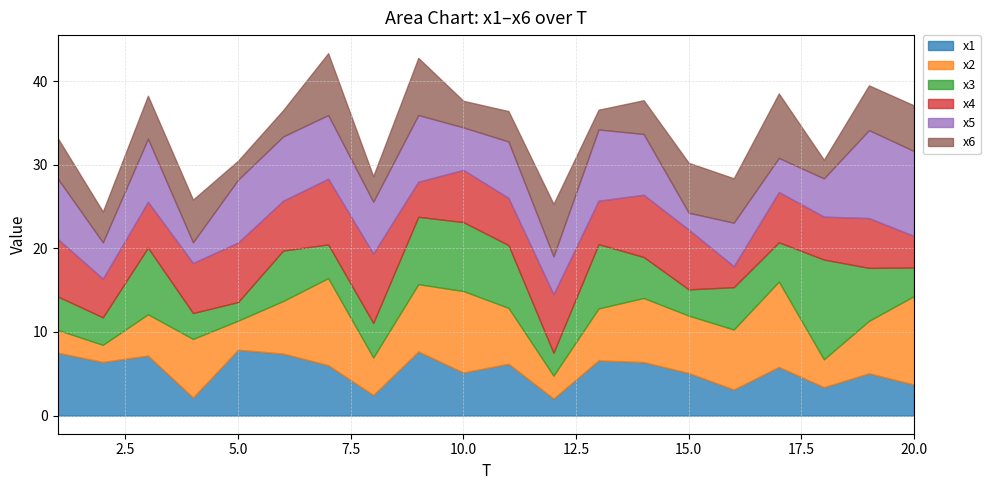

How many data points does each series have?

20